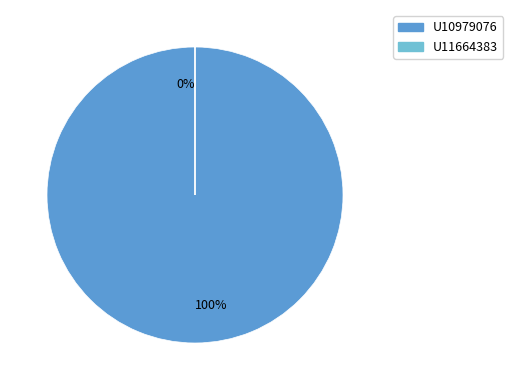

Which slice is the smallest?

U11664383